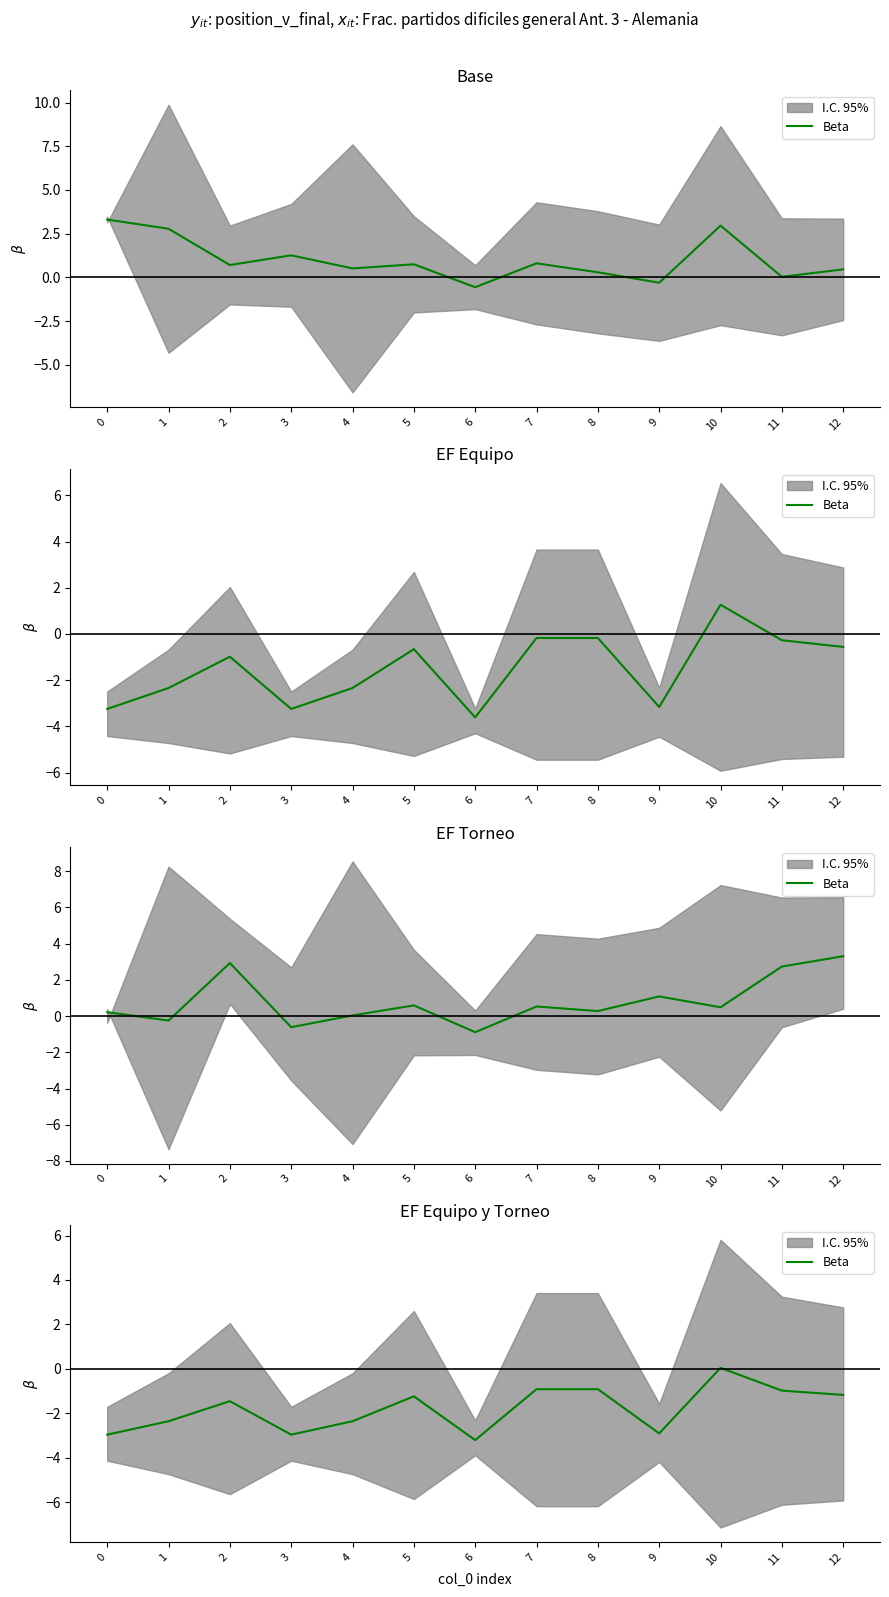

True or false: the data has more than 2 interior local peaks.

True